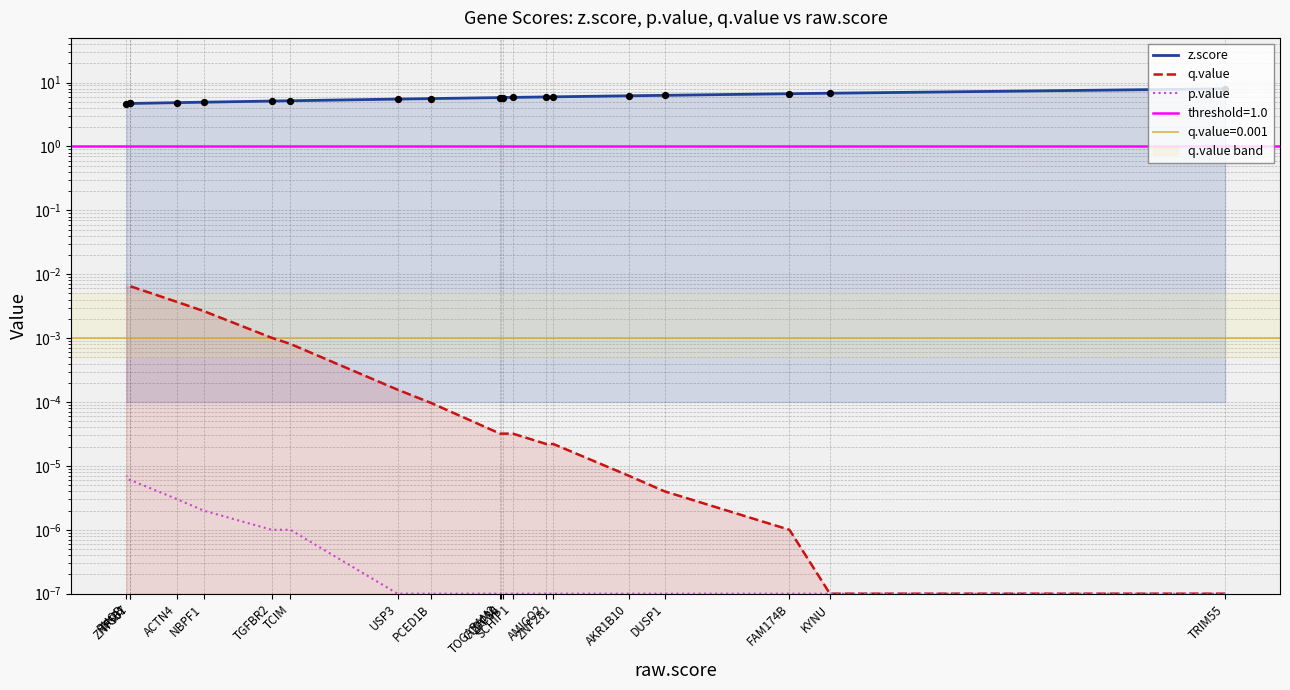

At which category is the sum across all series the highest?

TRIM55